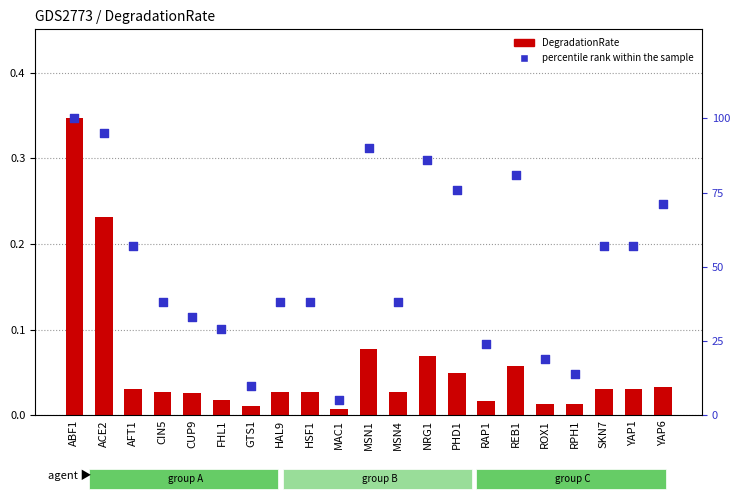

What is the total value across all series at REB1?

81.1